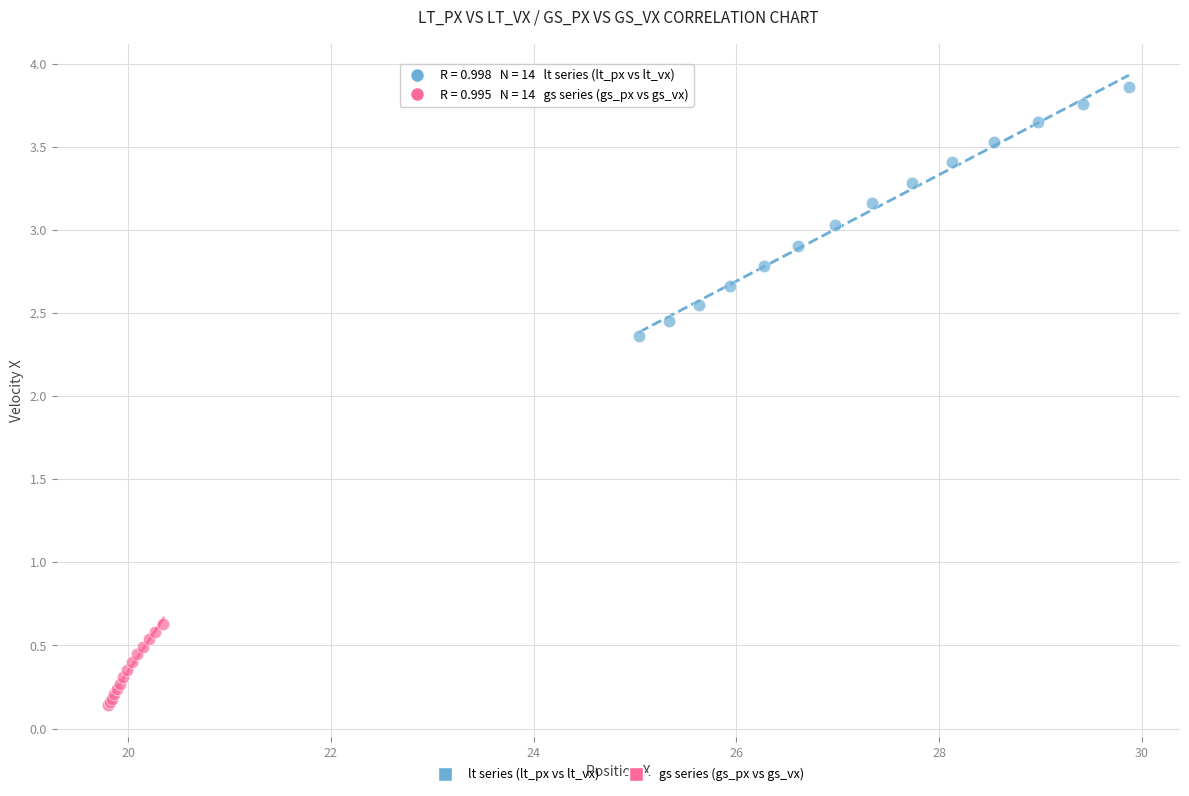

Which series contains the highest Y value?

lt series (lt_px vs lt_vx)